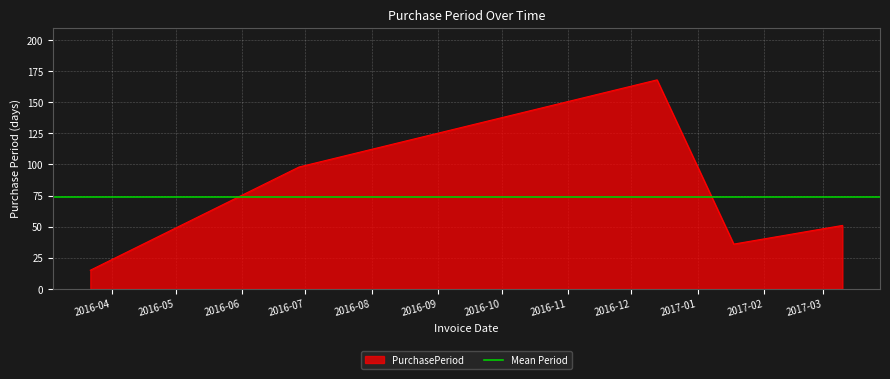

Rank the categories by value from highest to lowest.

2016-12-13, 2016-06-28, 2017-03-10, 2017-01-18, 2016-03-22